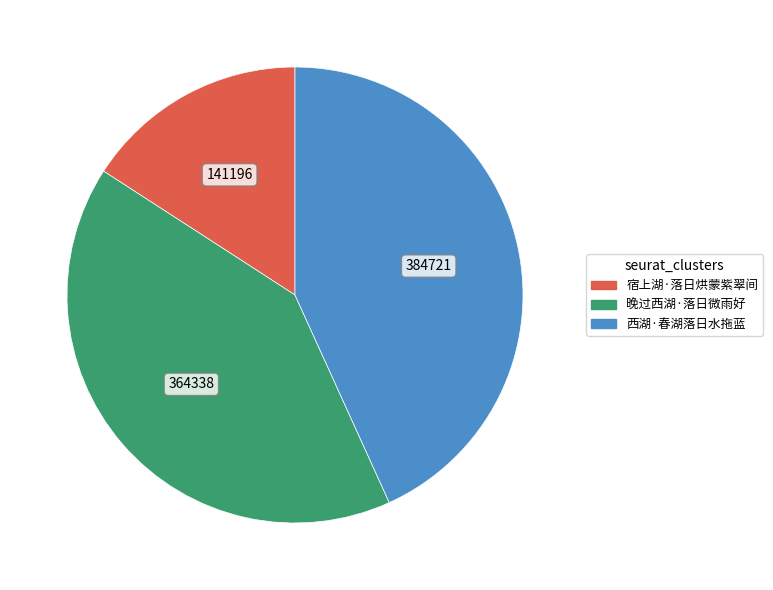

Is 宿上湖·落日烘蒙紫翠间 the majority of the pie?

No